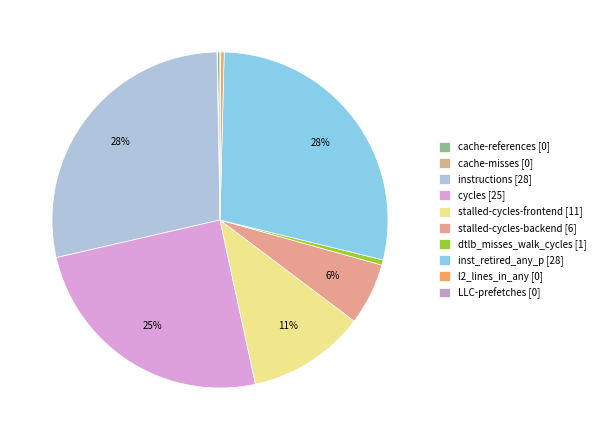

Does l2_lines_in_any represent more than half of the total?

No